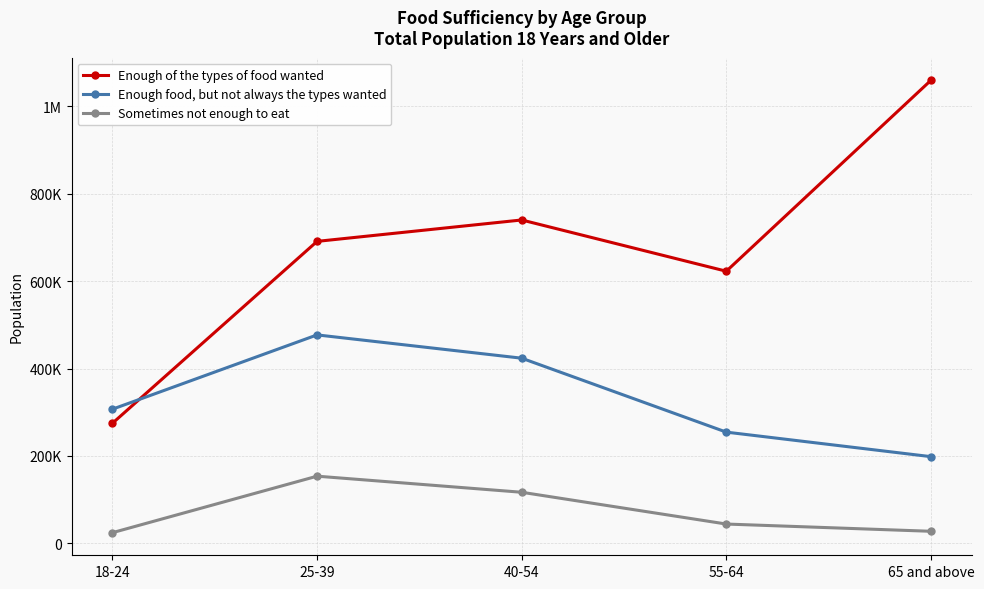

Is this an area chart (filled region under the line)?

No